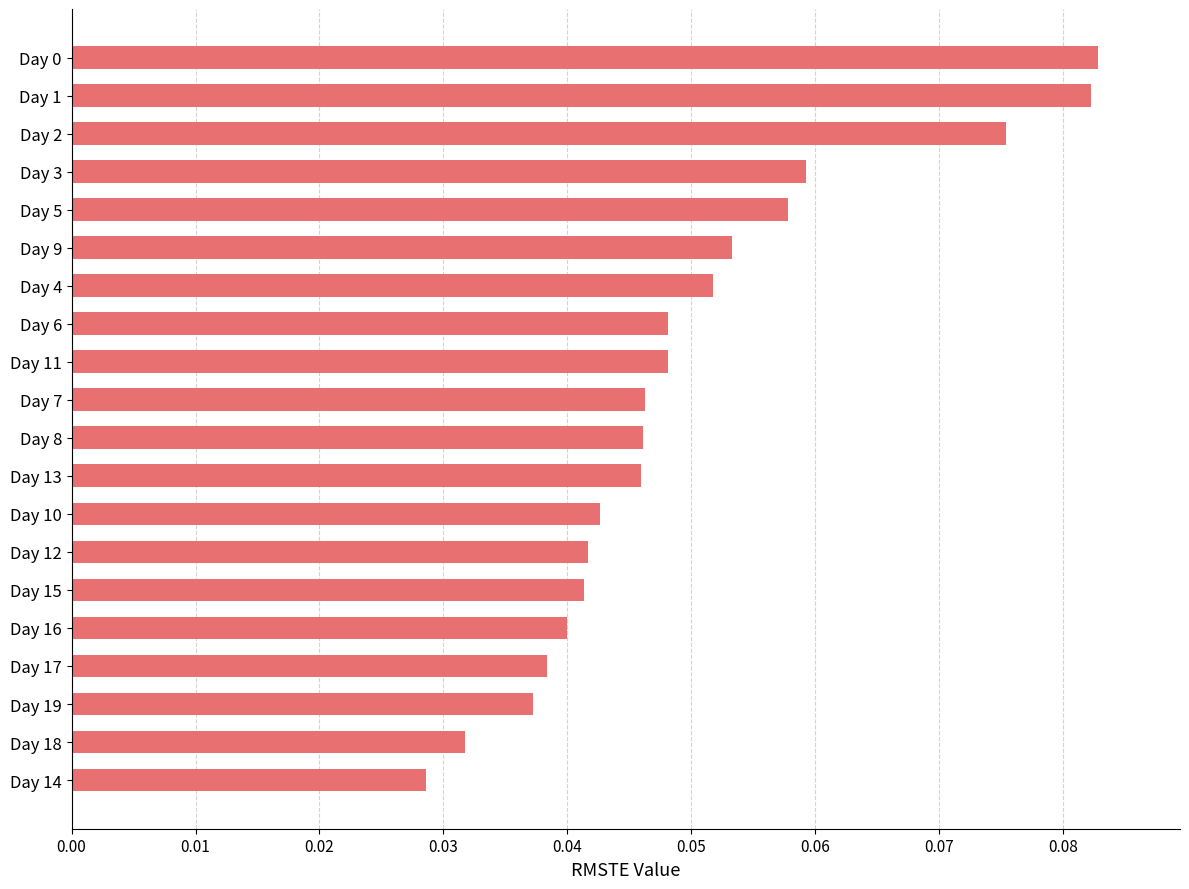

At which label is the value closest to 0?

Day 14